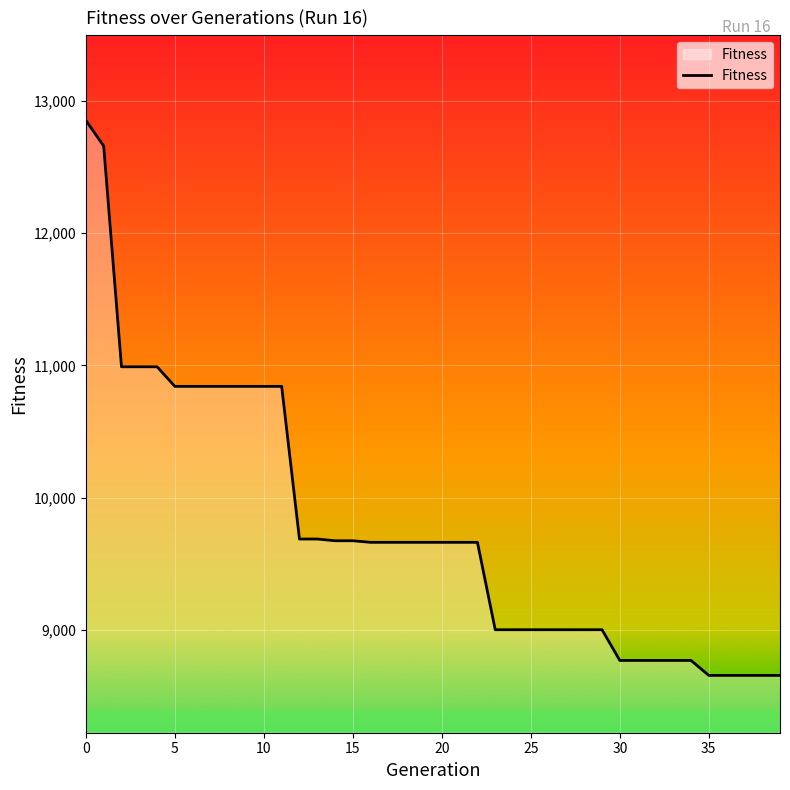

What is the minimum value shown in the chart?

8659